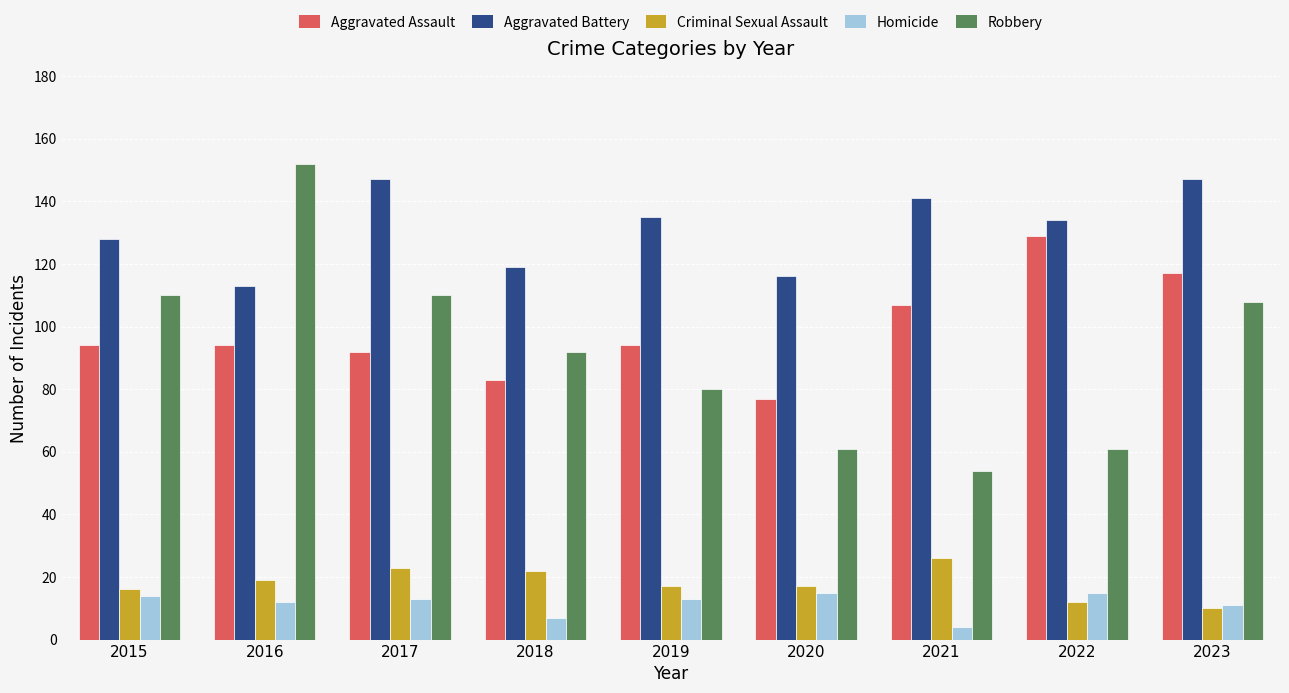

How many data points in Robbery are less than 92?

4